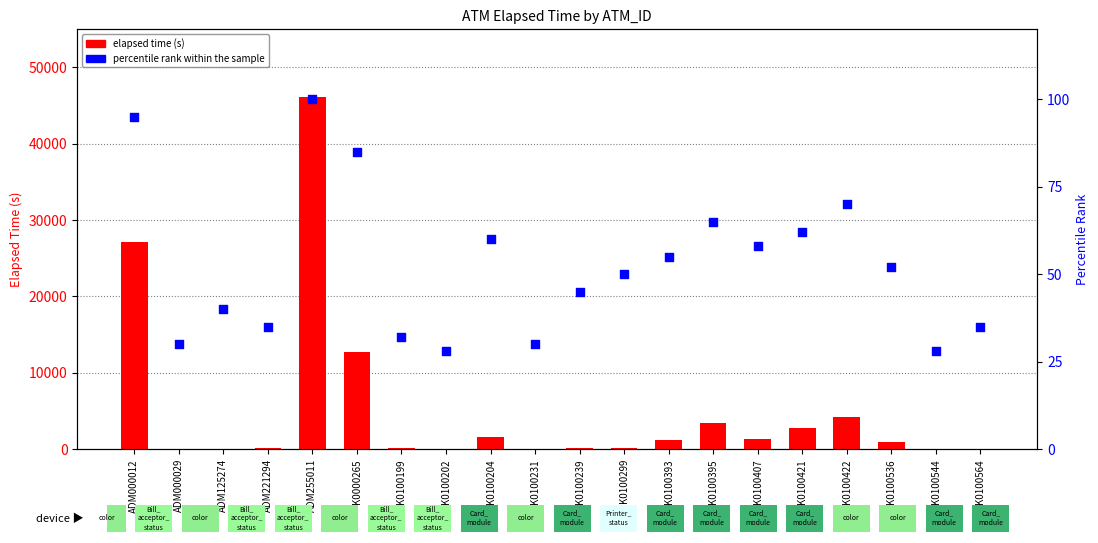

At which category is the sum across all series the highest?

ADM255011